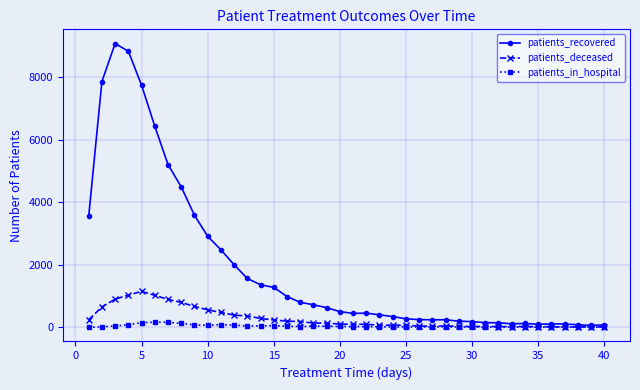

How many data points in patients_deceased are less than 103?

20